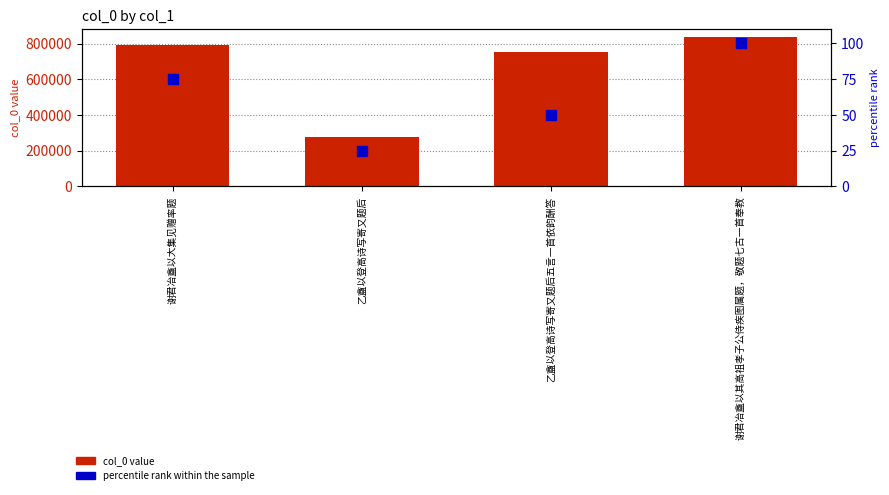

Which series reaches the maximum Y coordinate?

col_0 value